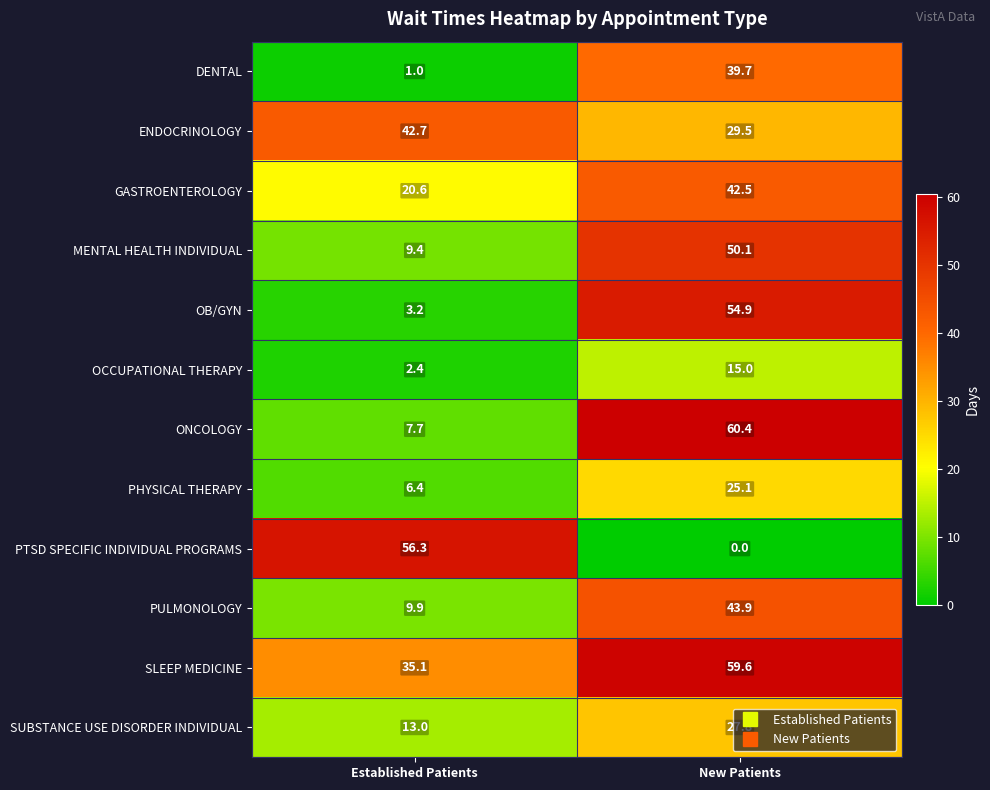

True or false: ONCOLOGY has a value of 91.8 at New Patients.

False